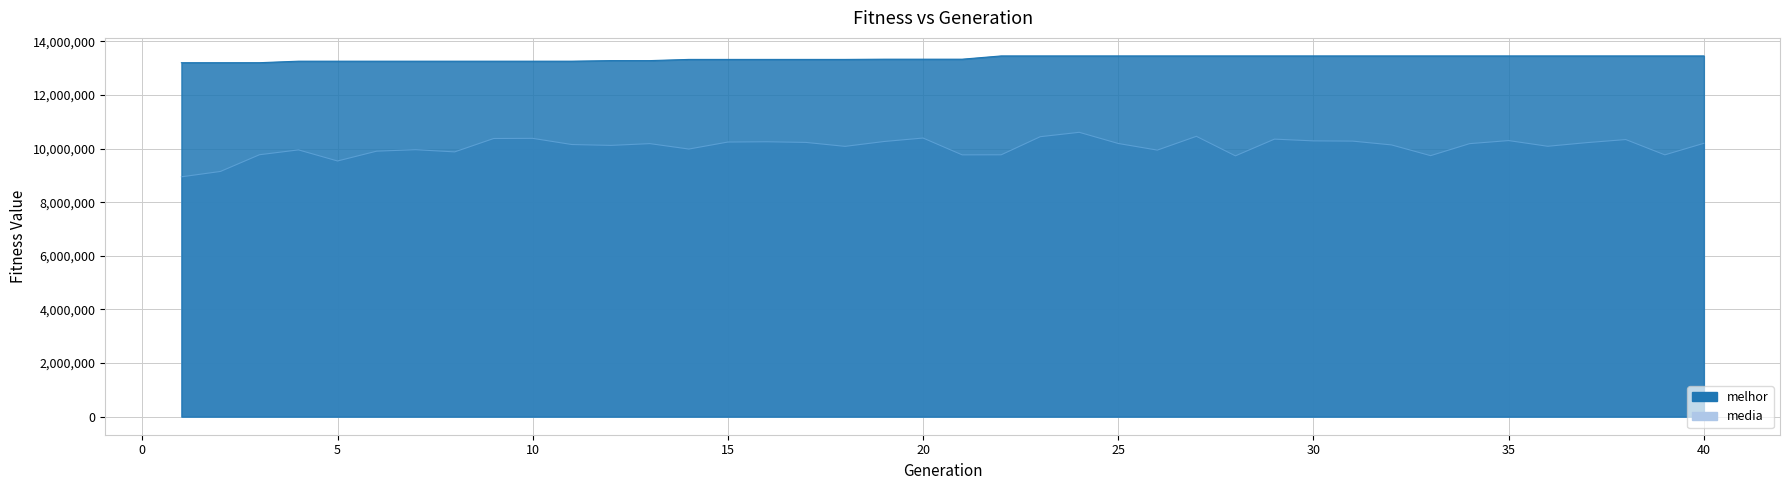

The value of media at 18 is 2146915.3. True or false?

False